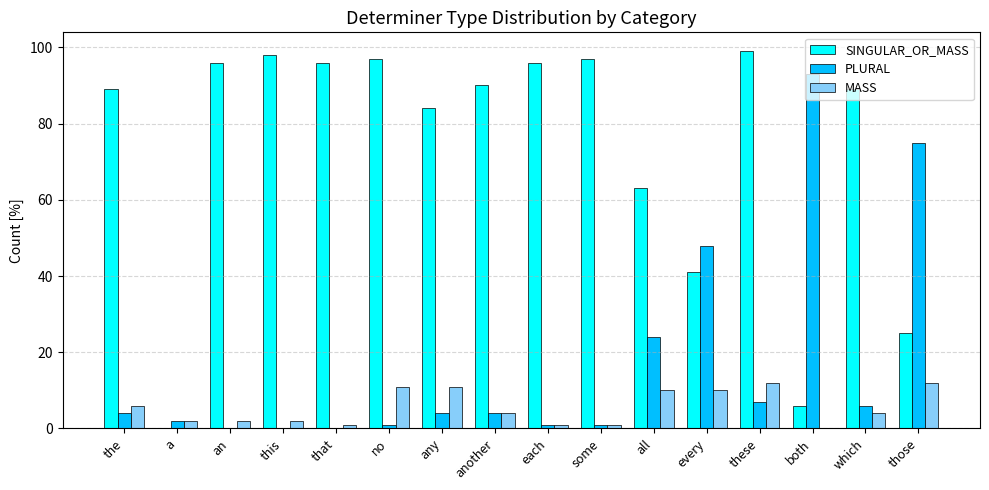

Which series has the largest total across all categories?

SINGULAR_OR_MASS